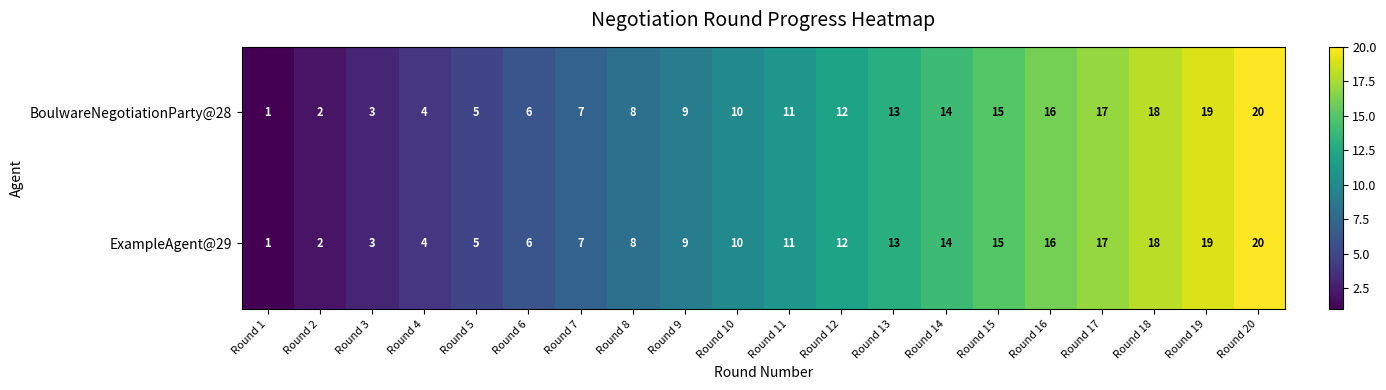

Is the value of BoulwareNegotiationParty@28 at Round 4 greater than the value of ExampleAgent@29 at Round 12?

No